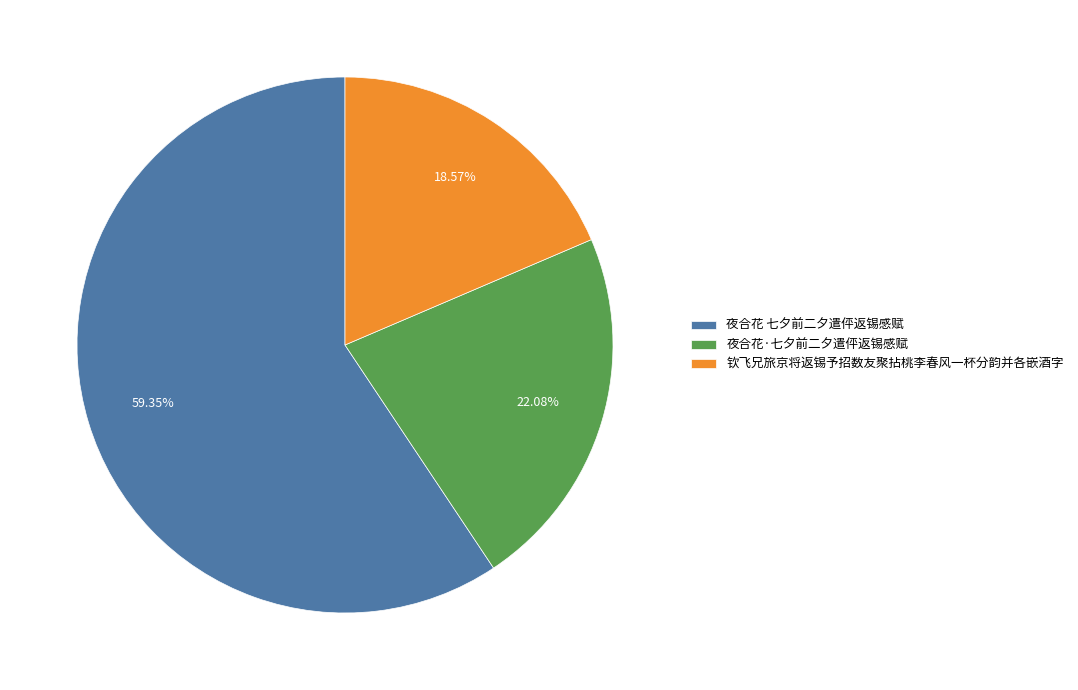

Is 钦飞兄旅京将返锡予招数友聚拈桃李春风一杯分韵并各嵌酒字 the majority of the pie?

No